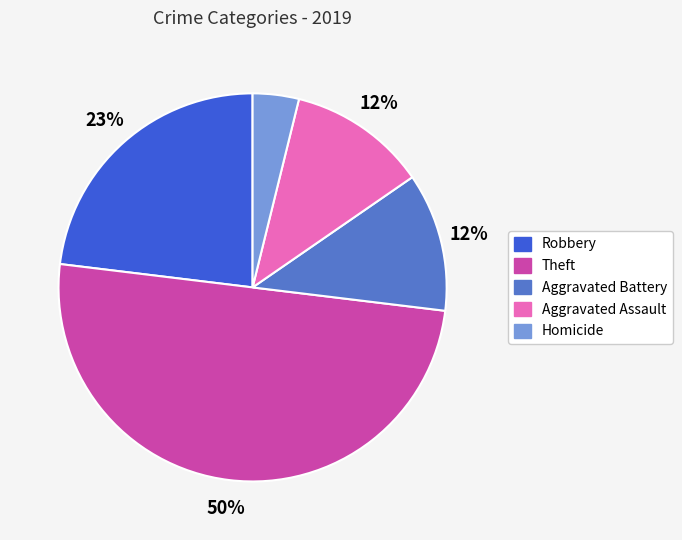

To the nearest percent, what is the average slice percentage?

20%